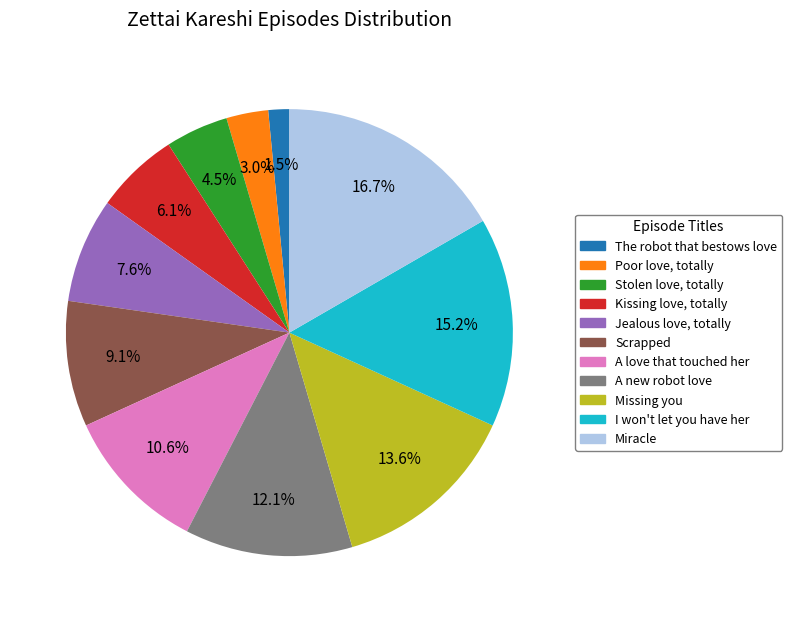

Rank the categories by value from highest to lowest.

Miracle, I won't let you have her, Missing you, A new robot love, A love that touched her, Scrapped, Jealous love, totally, Kissing love, totally, Stolen love, totally, Poor love, totally, The robot that bestows love